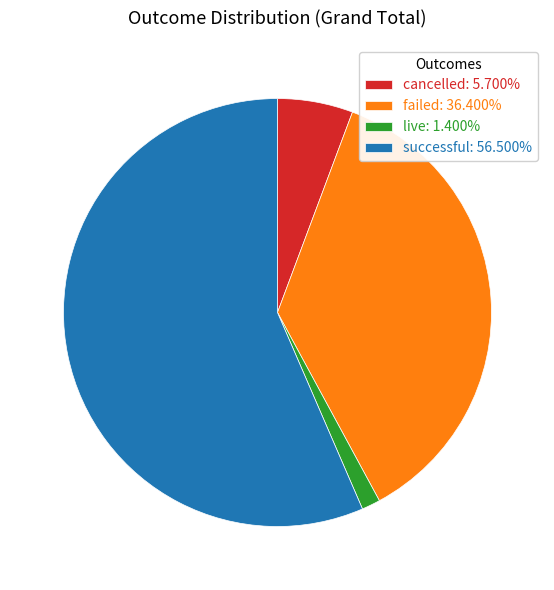

Is successful: 56.500% the majority of the pie?

Yes